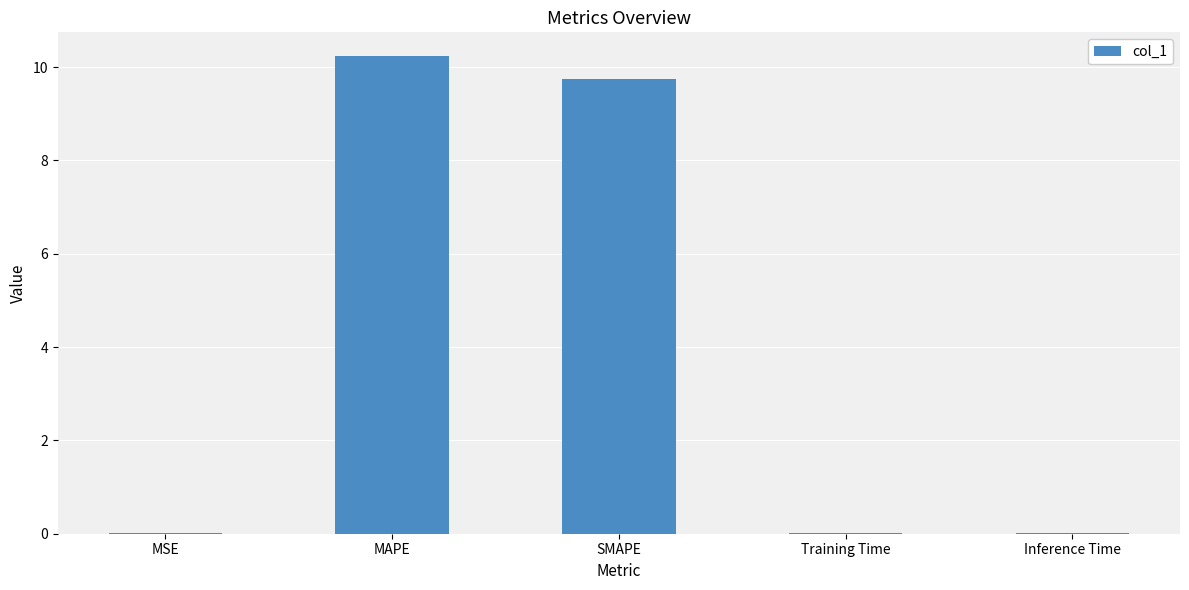

Read the value at SMAPE.

9.7